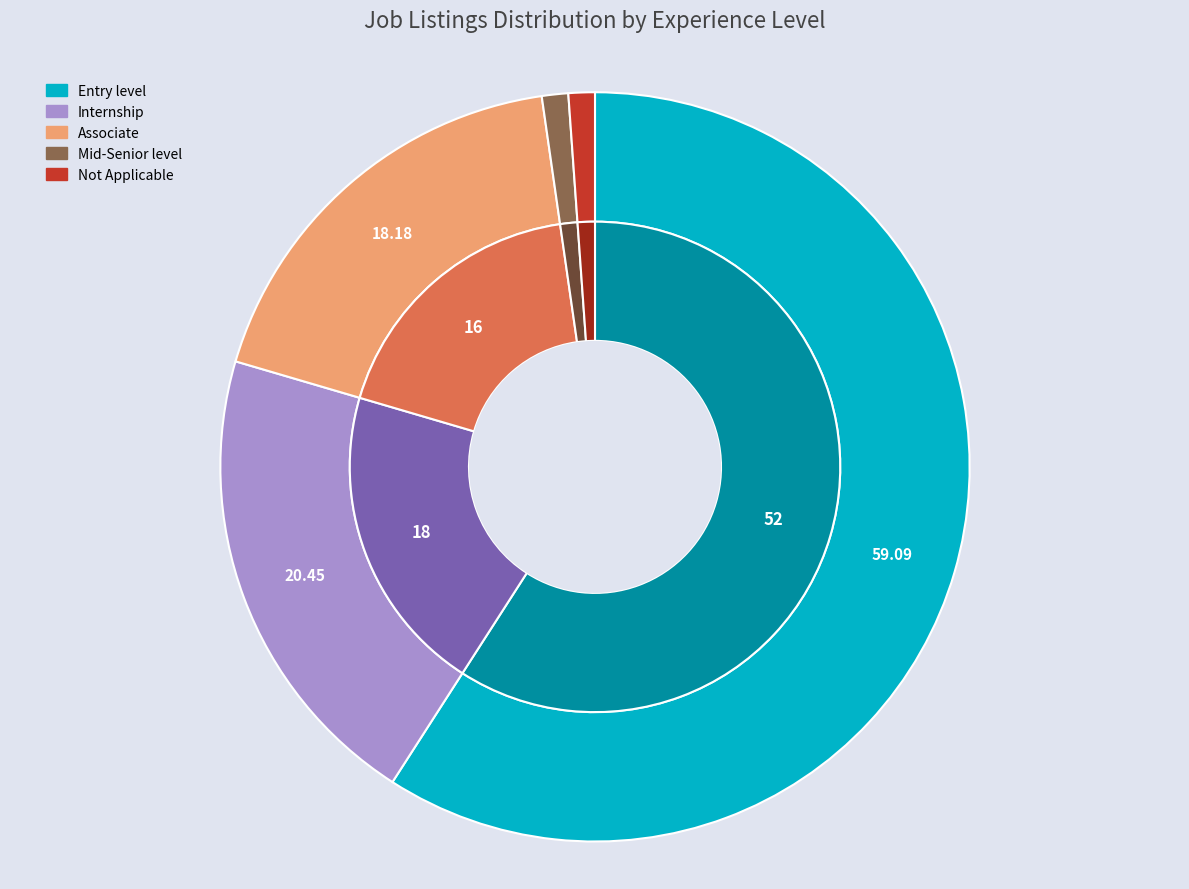

Is there any slice that represents more than half of the pie?

Yes